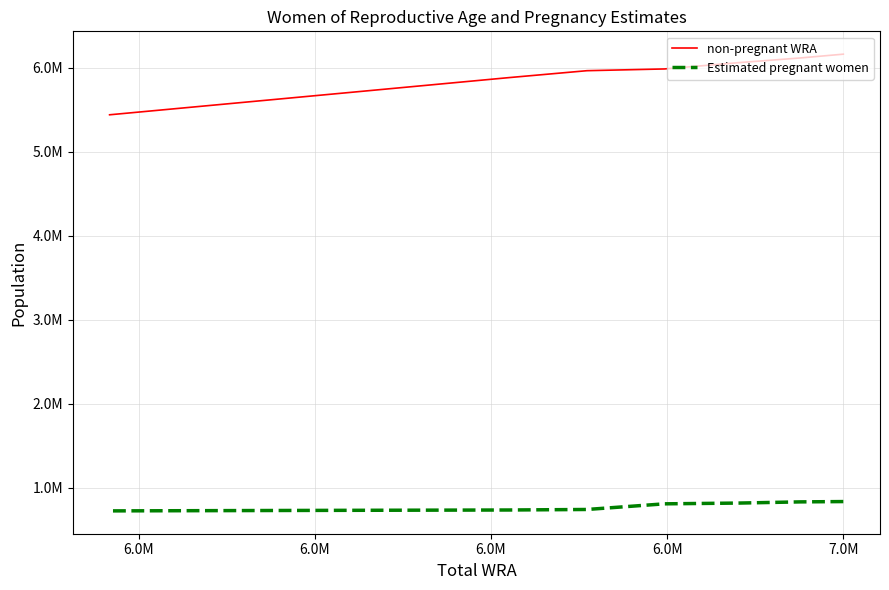

True or false: non-pregnant WRA has more than 2 interior local peaks.

False